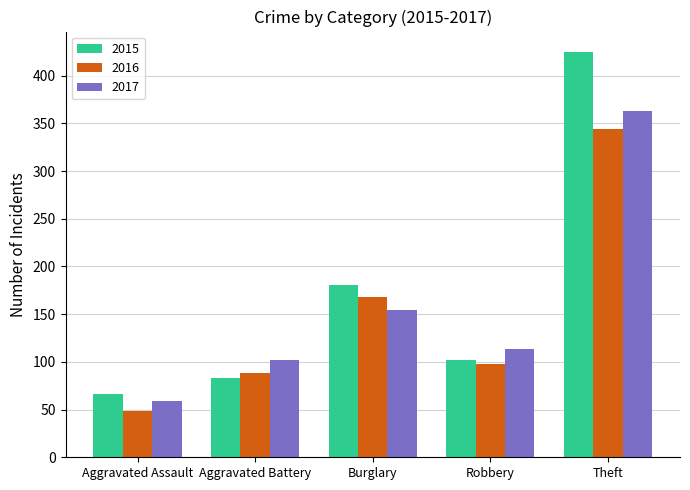

Read the 2016 value at Robbery, to the nearest 50.

100